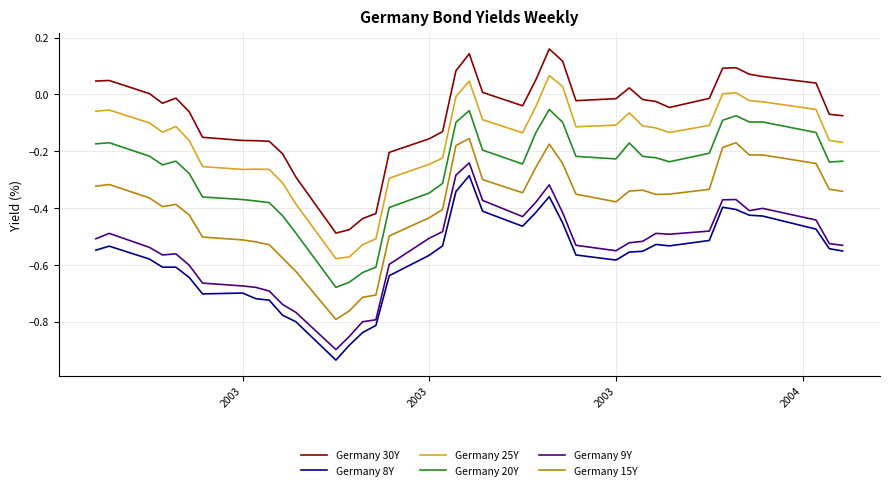

Which series has the largest total across all categories?

Germany 30Y